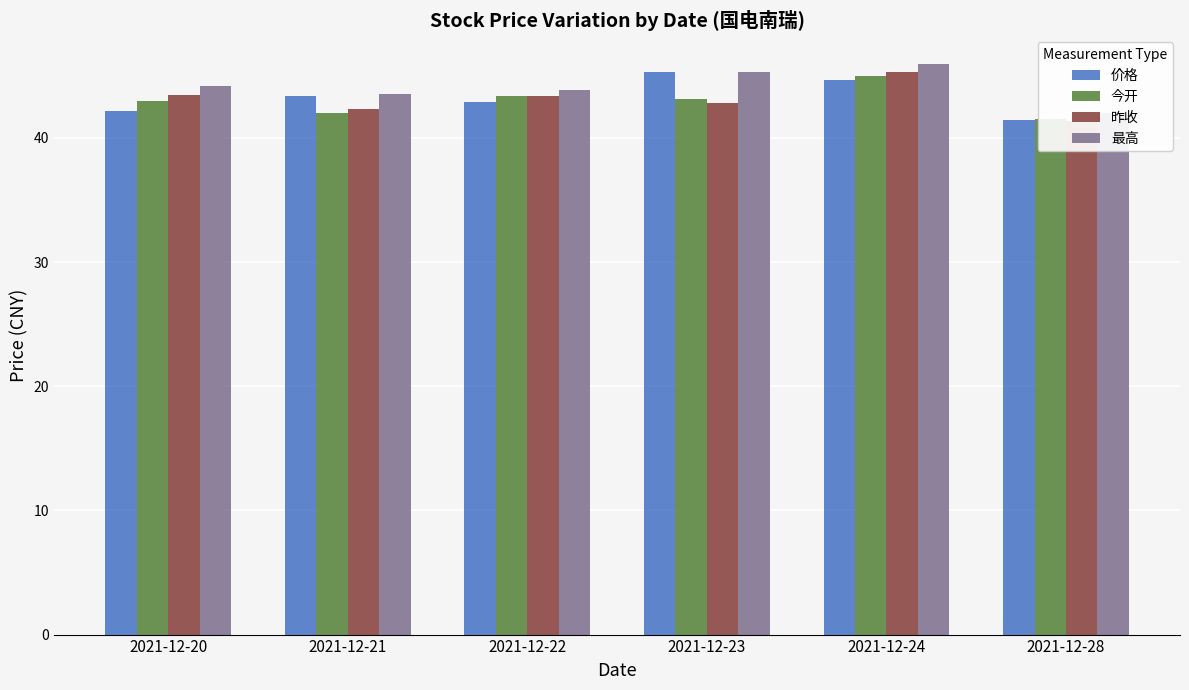

What are all the series names shown in the legend?

价格, 今开, 昨收, 最高